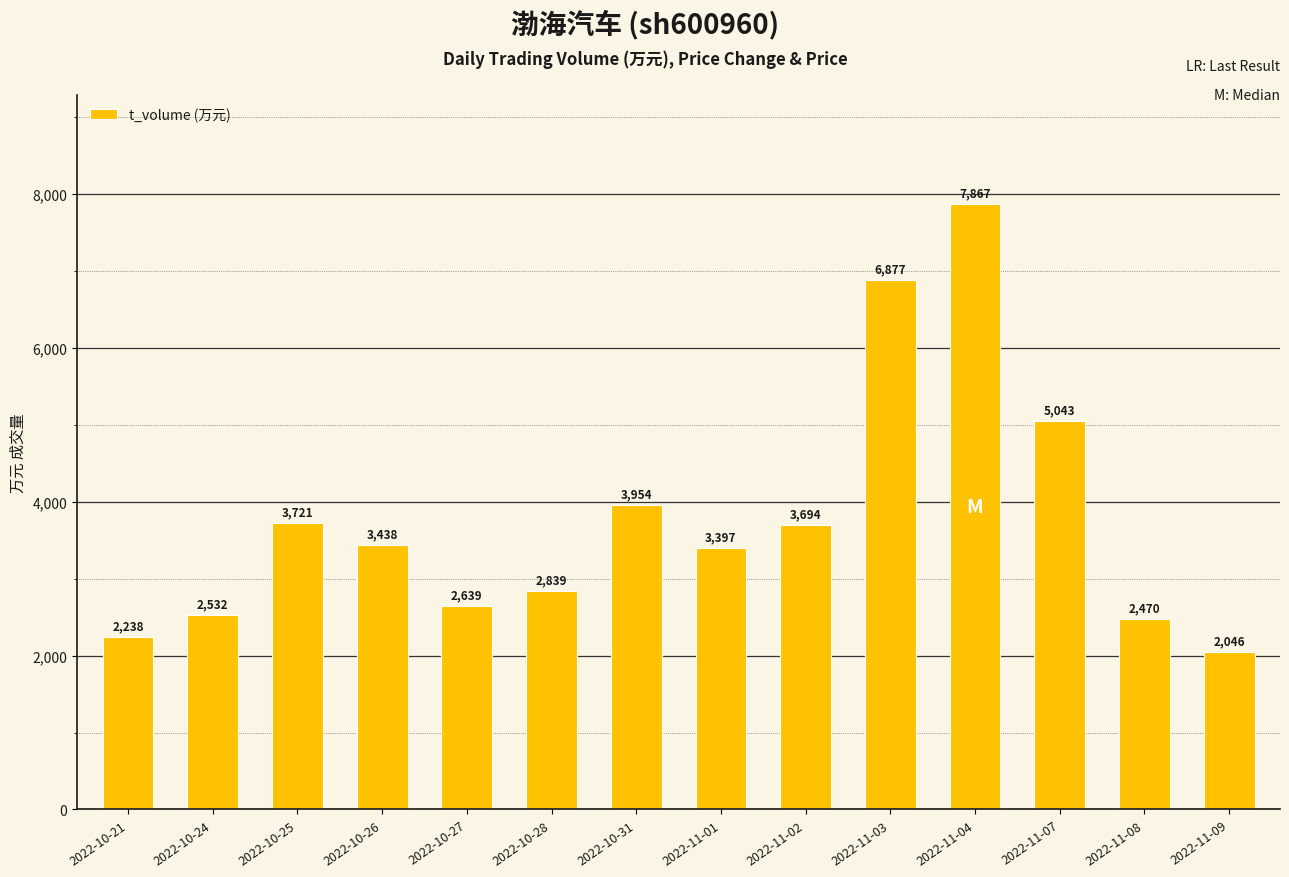

Are the bars horizontal?

No